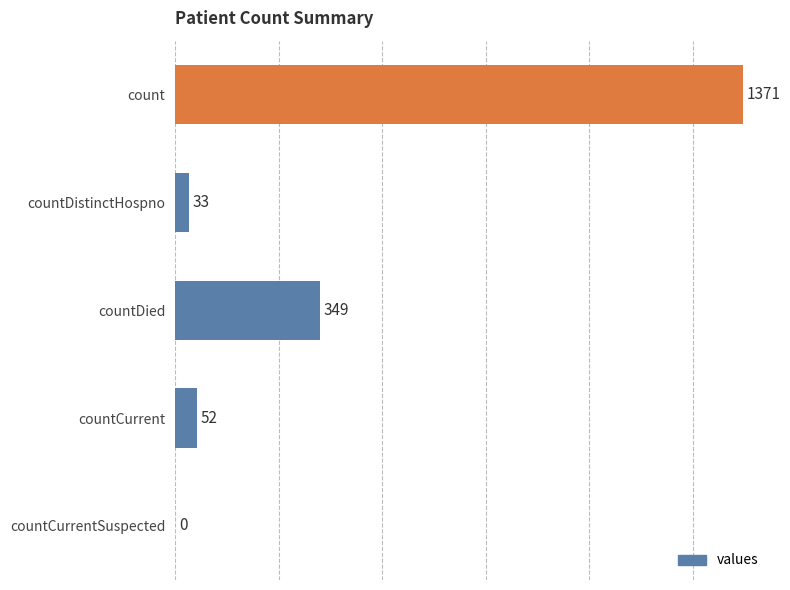

What is the change in value from count to countCurrent?

-1319